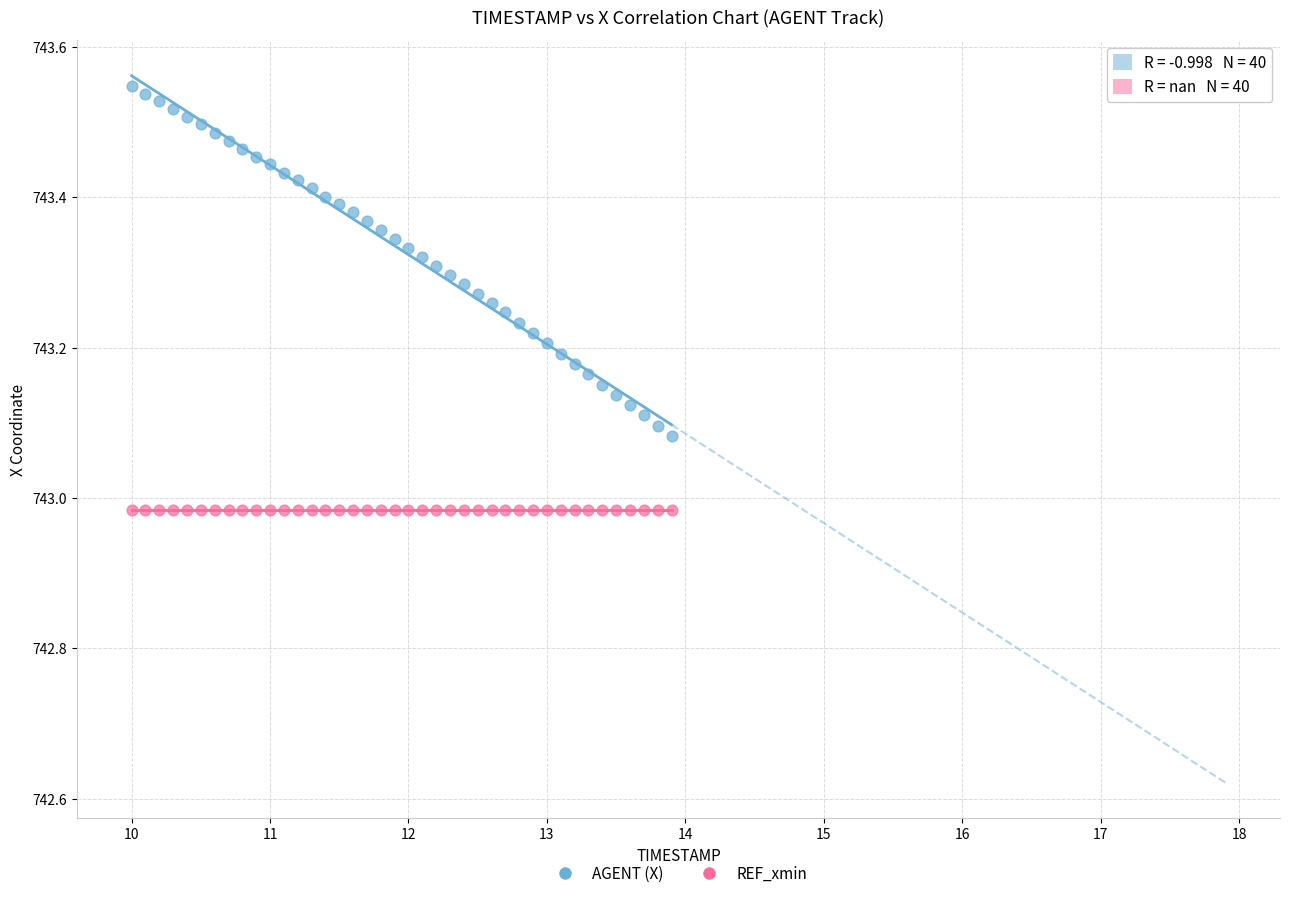

Count the number of points in this scatter plot.

80